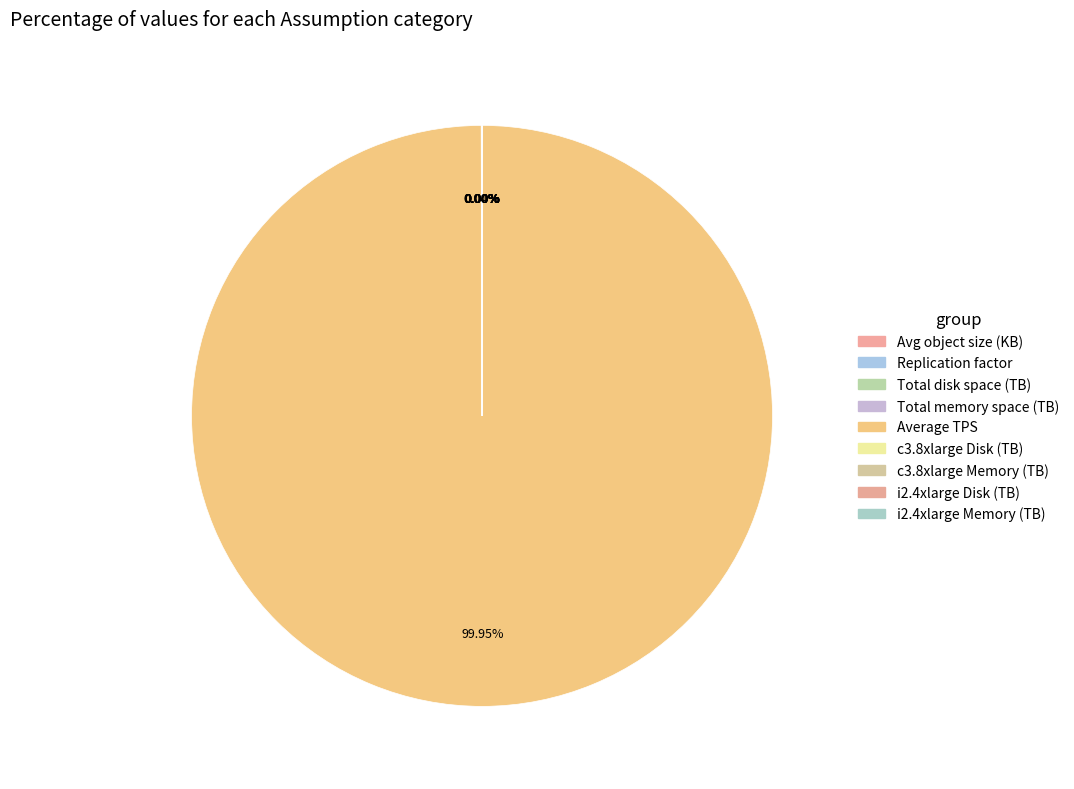

Which slice is the smallest?

c3.8xlarge Memory (TB)